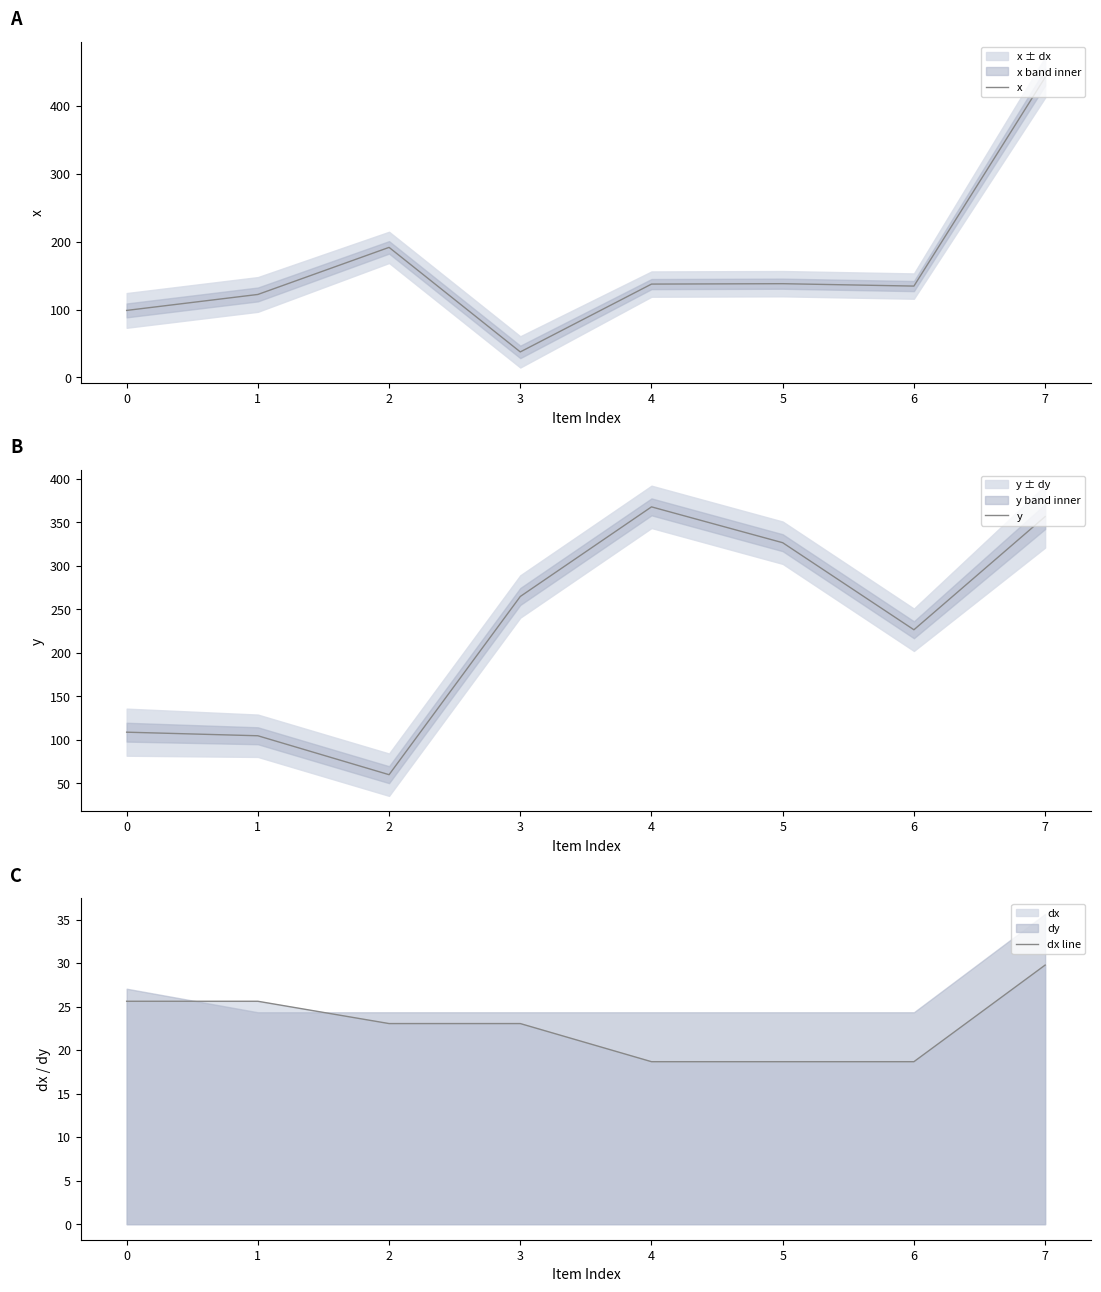

True or false: dx line and y cross at least once.

False